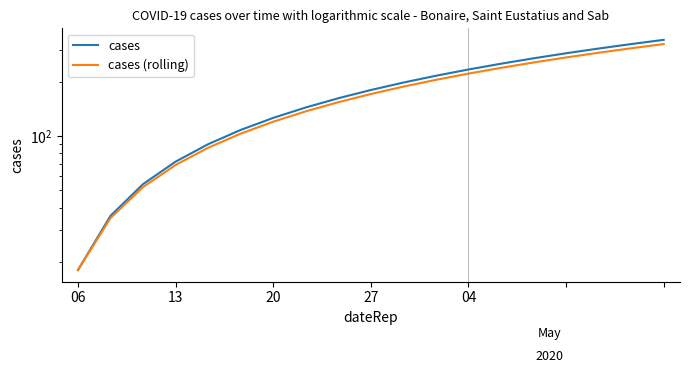

What is the difference between the maximum and minimum values in the cases (rolling) series?

306